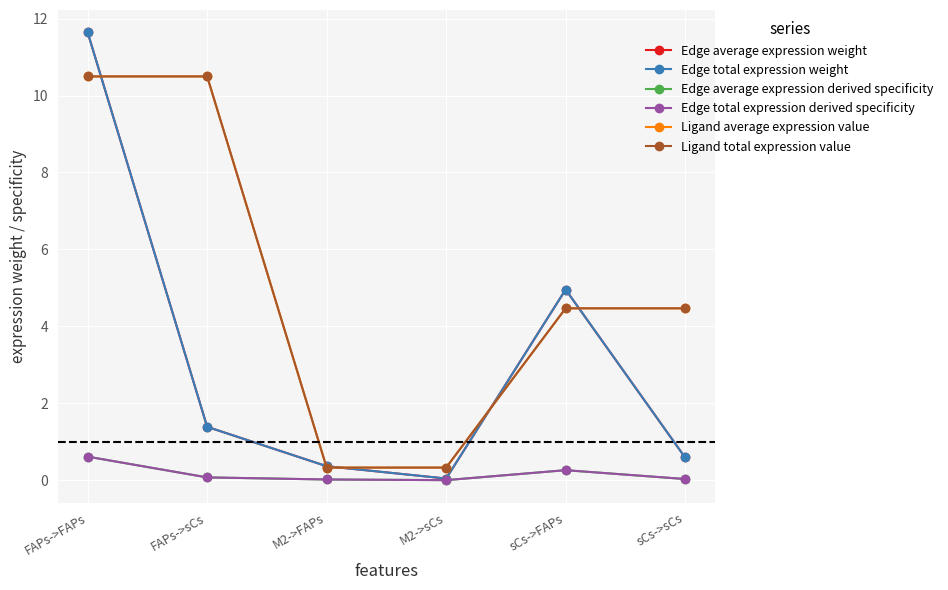

What are all the series names shown in the legend?

Edge average expression weight, Edge total expression weight, Edge average expression derived specificity, Edge total expression derived specificity, Ligand average expression value, Ligand total expression value